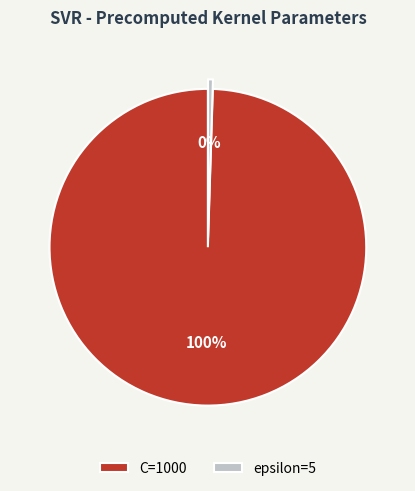

Is the sum of epsilon=5 and C=1000 greater than half?

Yes